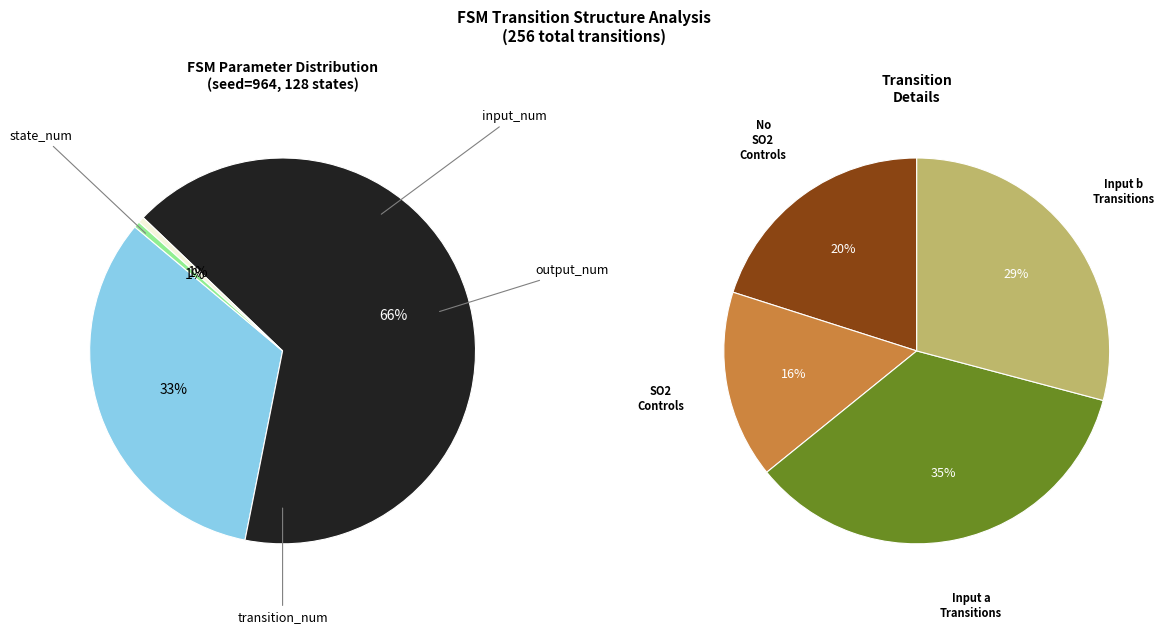

Is the sum of transition_num and input_num greater than half?

Yes